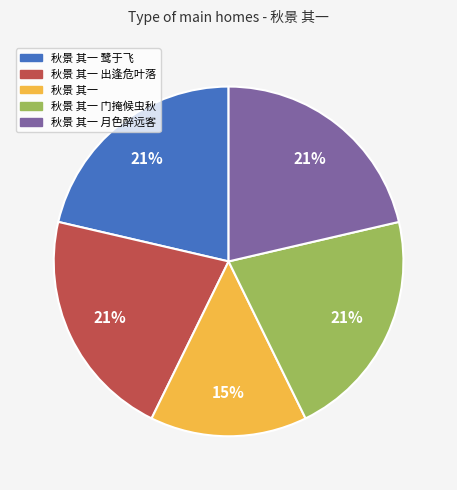

Do 秋景 其一 门掩候虫秋 and 秋景 其一 together represent more than half of the pie?

No